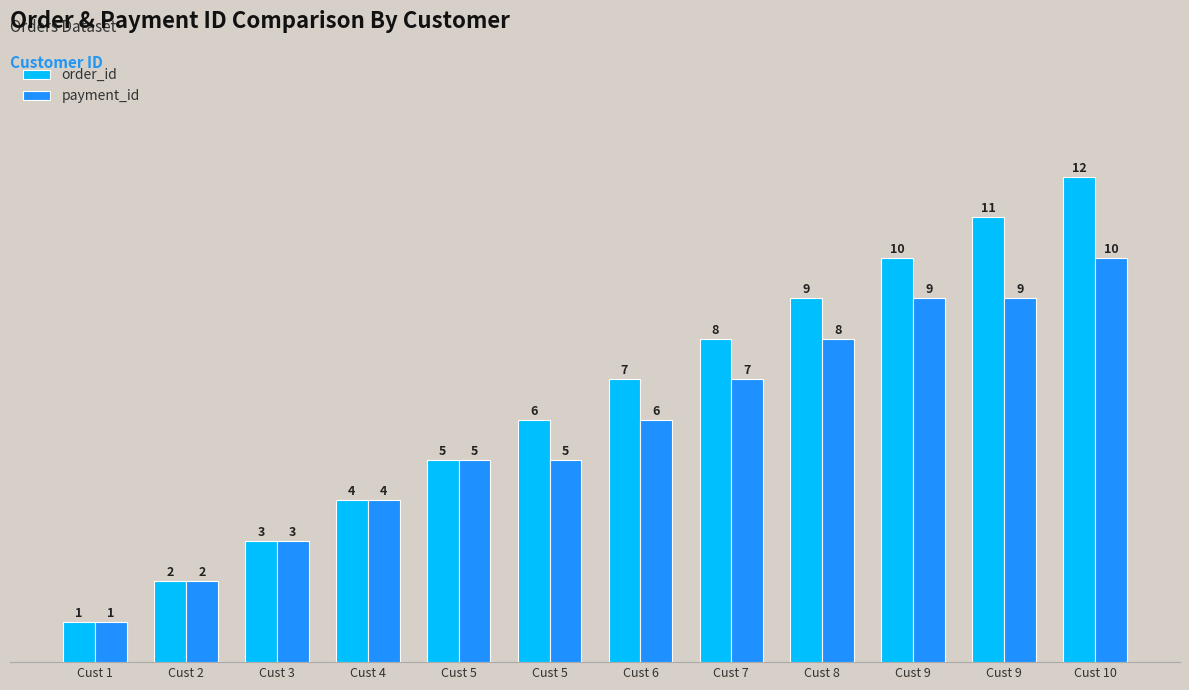

Reading left to right, what are all the values shown in this chart?

order_id: 1	2	3	4	5	6	7	8	9	10	11	12
payment_id: 1	2	3	4	5	5	6	7	8	9	9	10